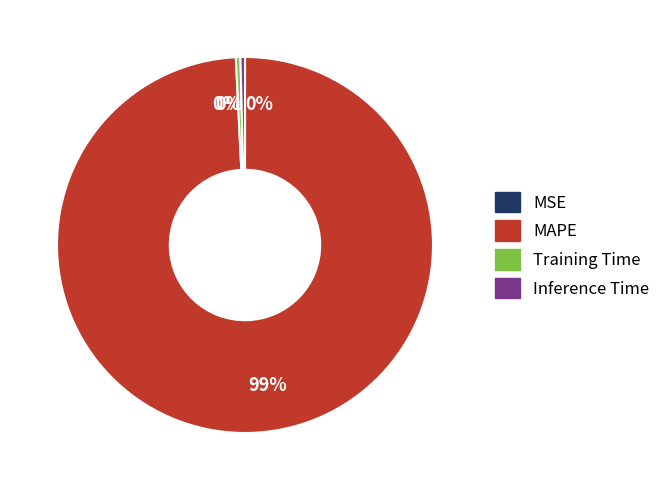

The MAPE slice represents 89% of the pie. True or false?

False